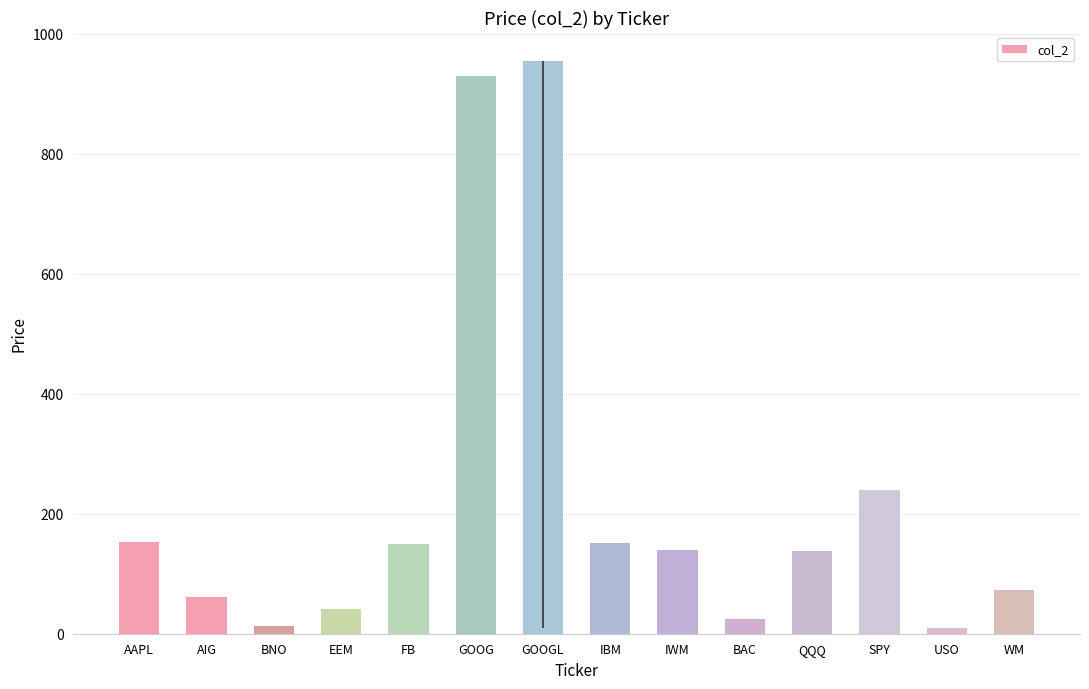

Which label corresponds to the largest value in the chart?

GOOGL